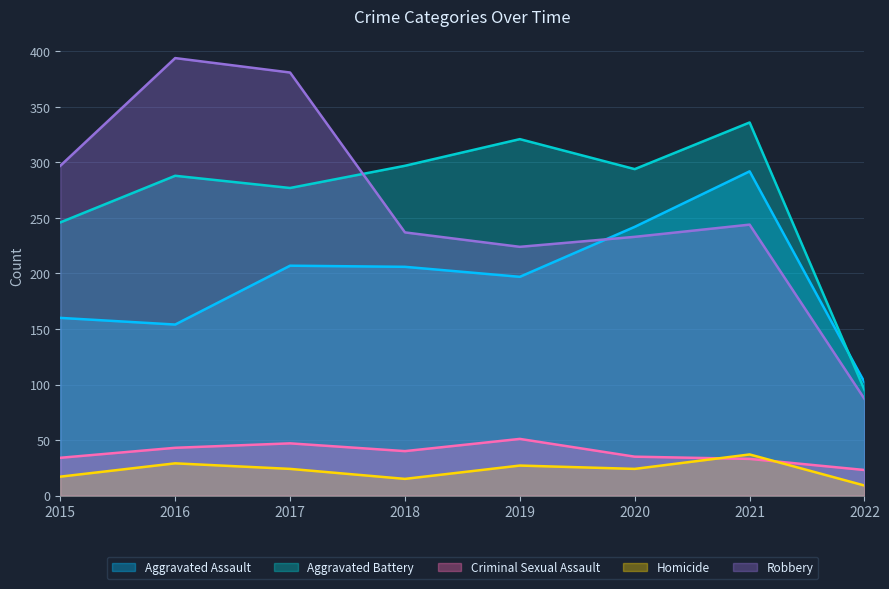

What is the value of the Aggravated Assault point at the 7th from the left?

292